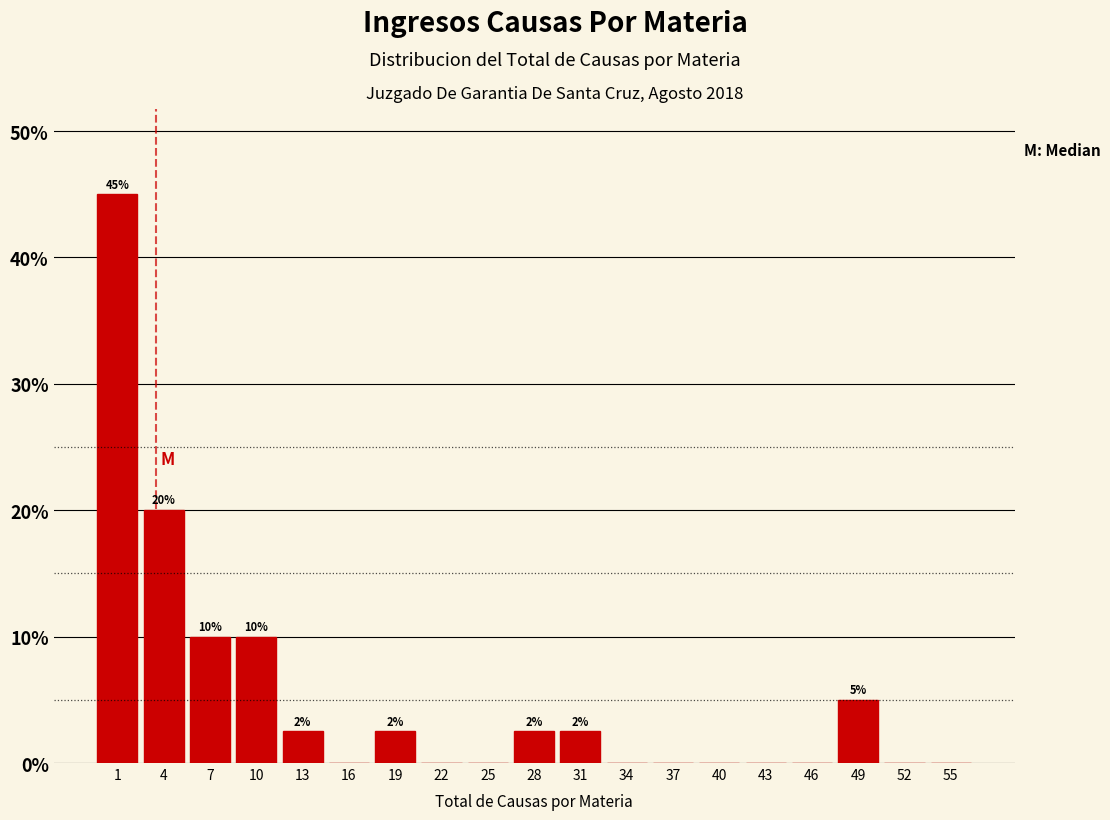

Over which range of the x-axis is the bar tallest?

0 to 3